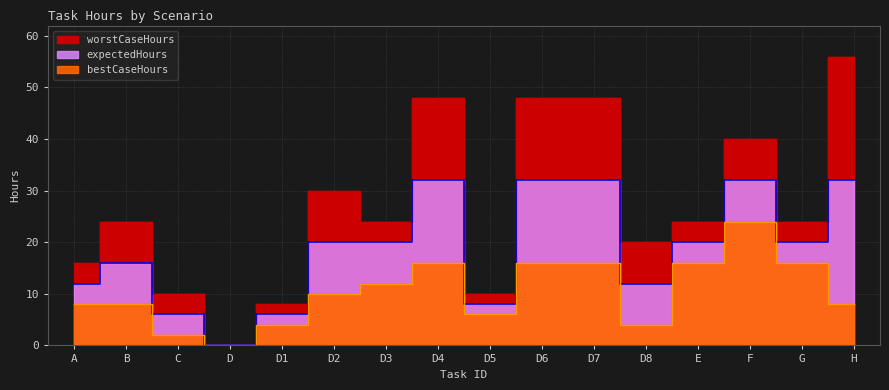

The worstCaseHours series shows 56 at H. True or false?

True